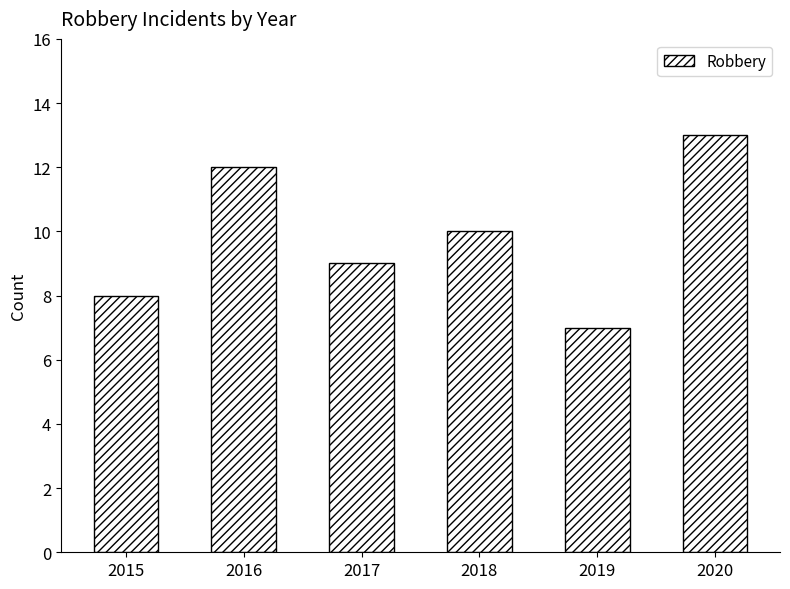

How many values are between 8 and 12?

4